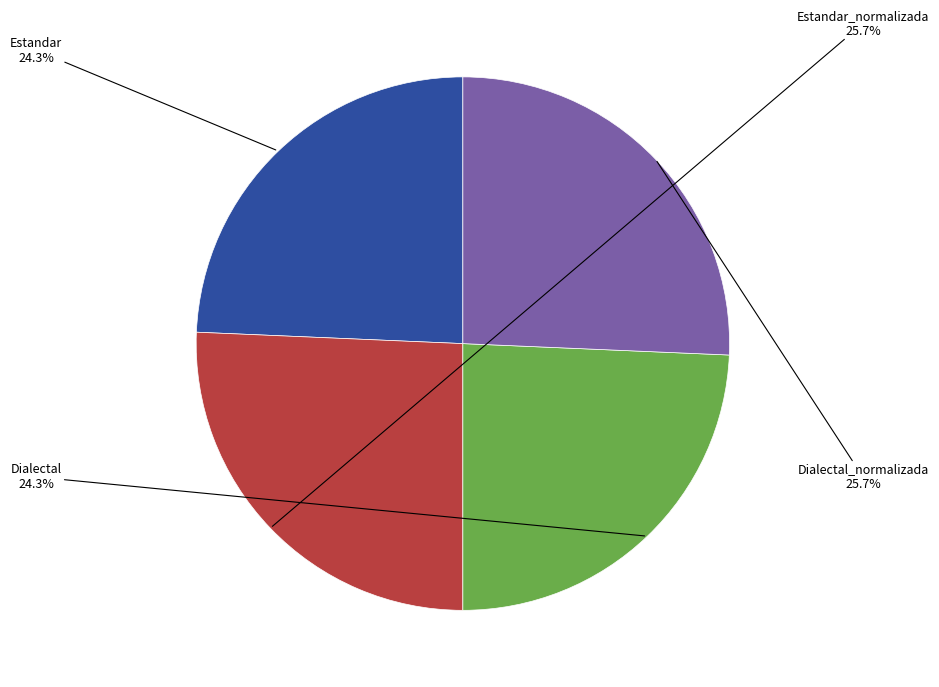

What percentage is the Dialectal slice, to the nearest percent?

24%